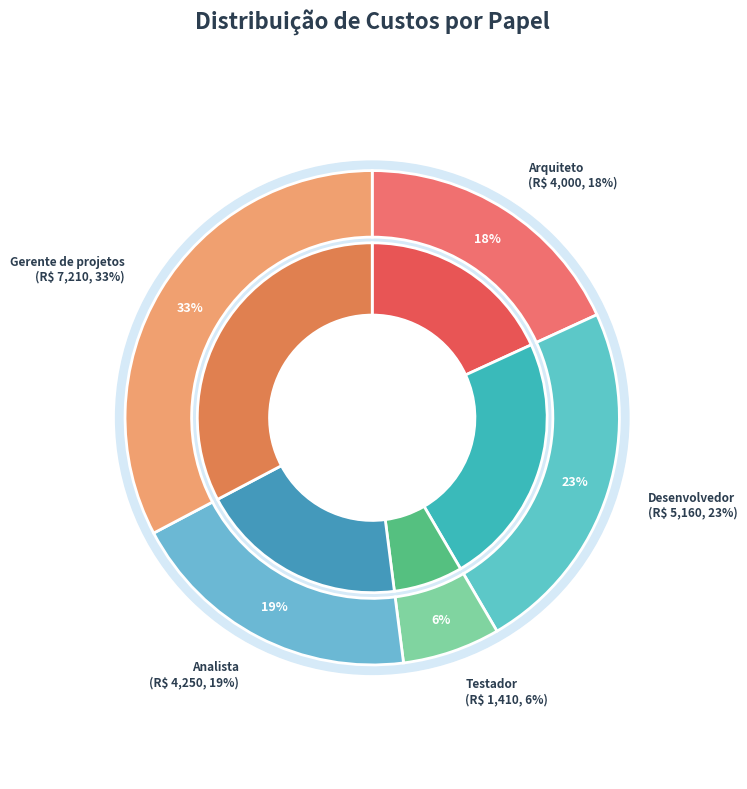

What is the change in value from Desenvolvedor to Testador?

-3750